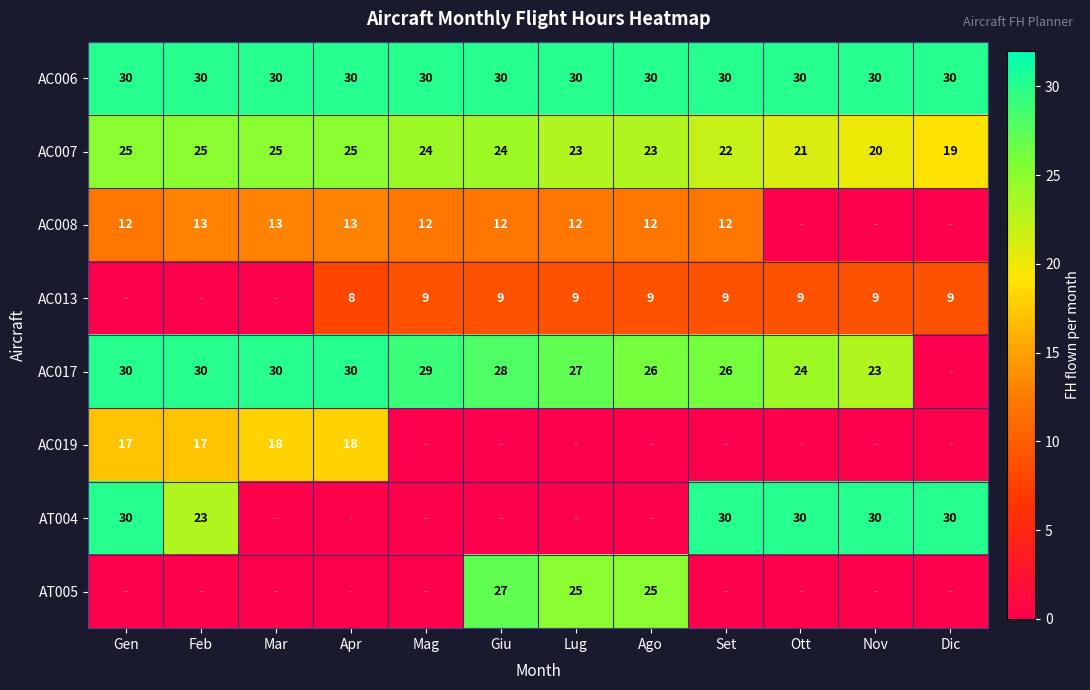

Is it true that AC013 equals 15 at Ago?

False